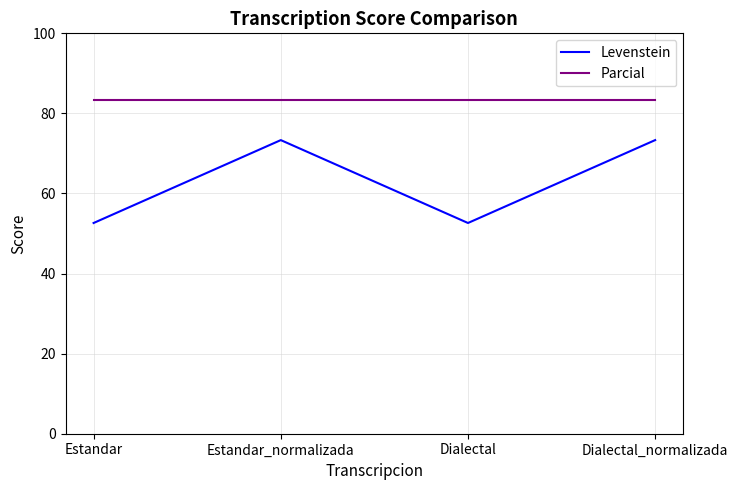

What position from the right is Estandar?

4